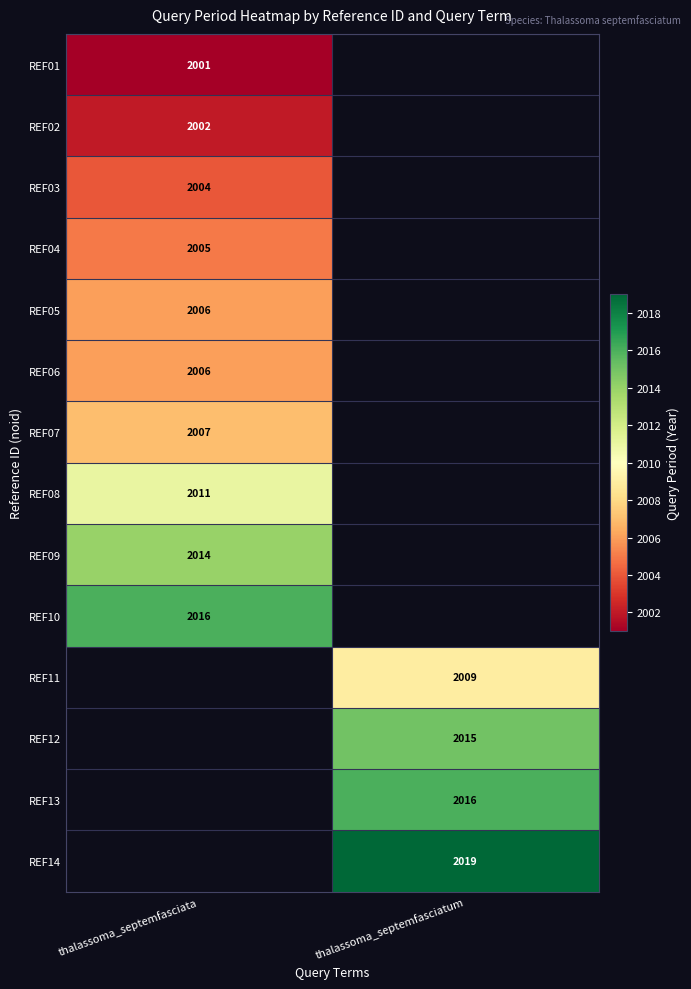

How many data points does each series have?

2